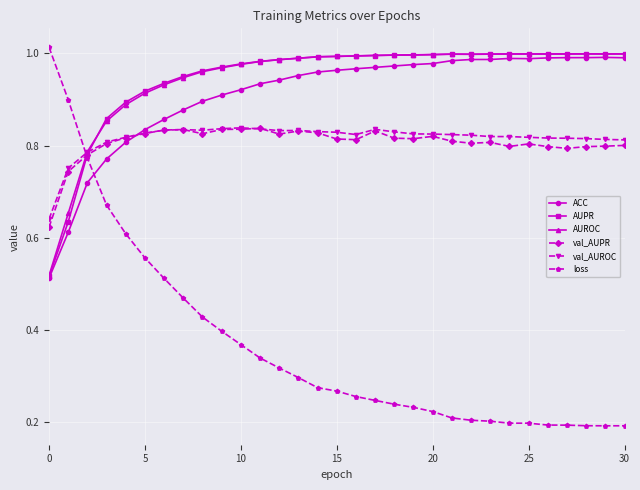

True or false: val_AUROC has more than 0 points higher than both neighbors.

True